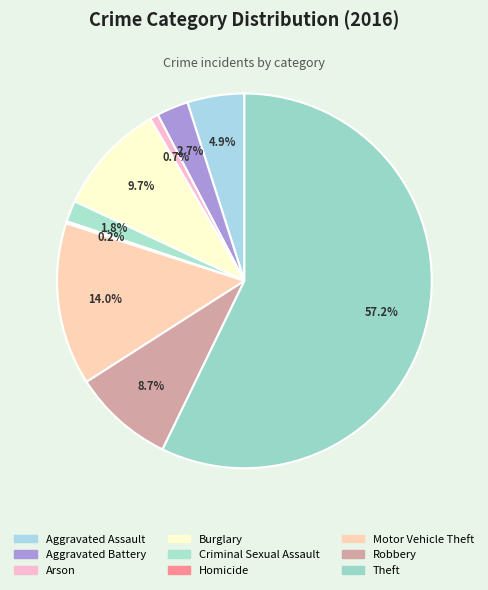

Approximately how many times larger is the value at Homicide compared to Aggravated Battery?

0.1